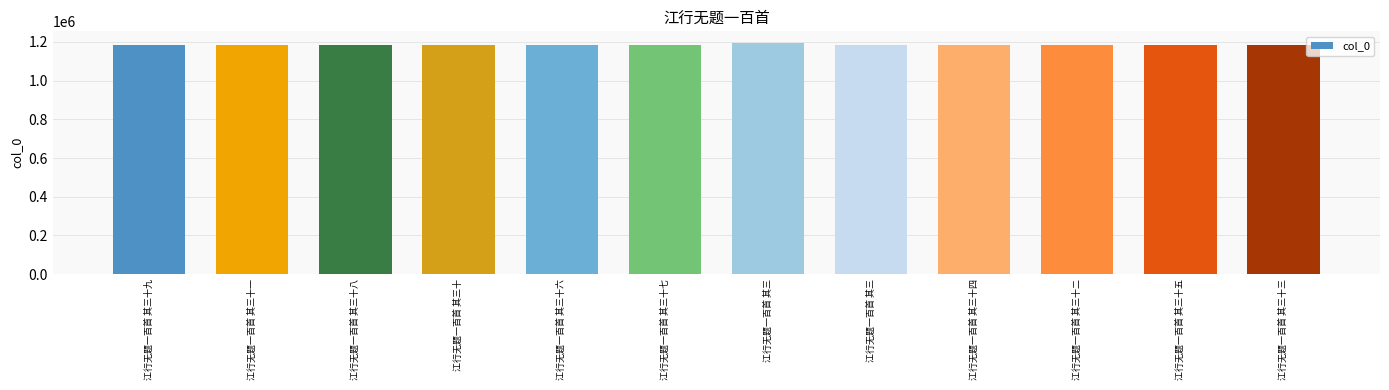

Does the chart contain any negative values?

No